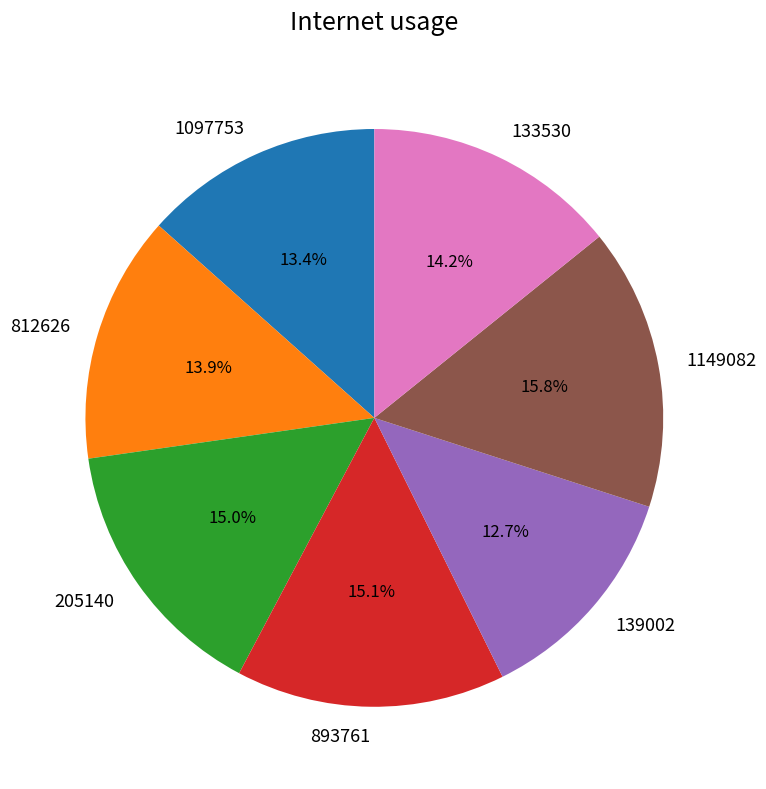

Is there a majority slice in this chart?

No